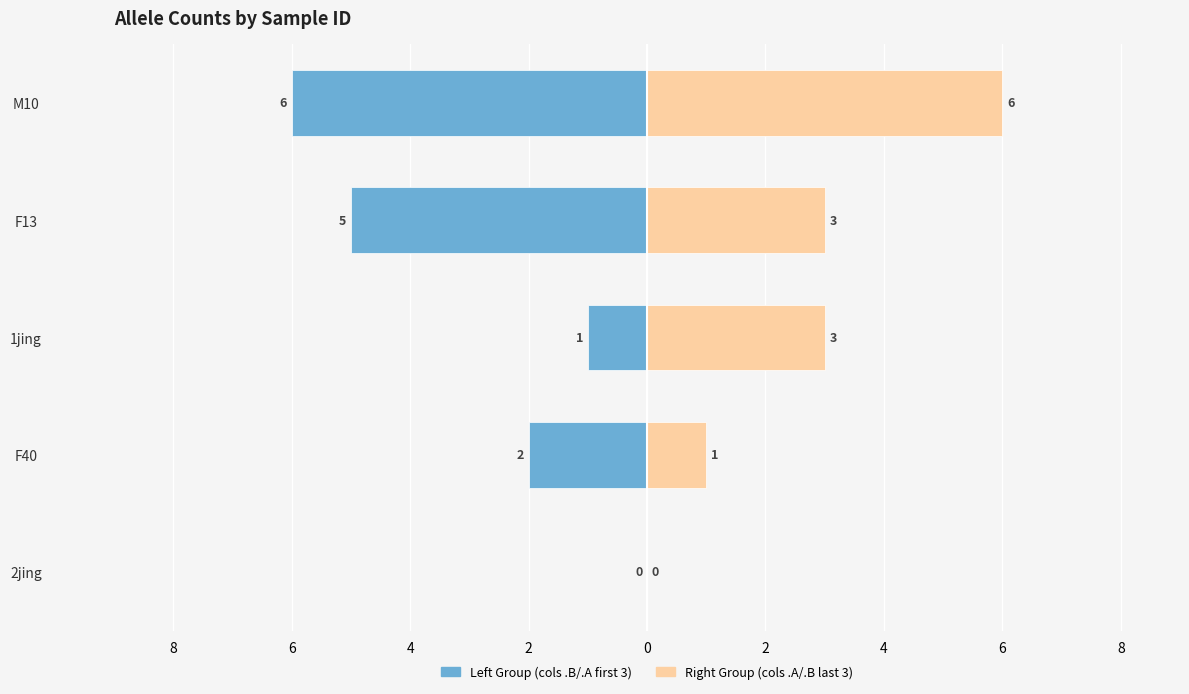

How many series are shown in this chart?

2